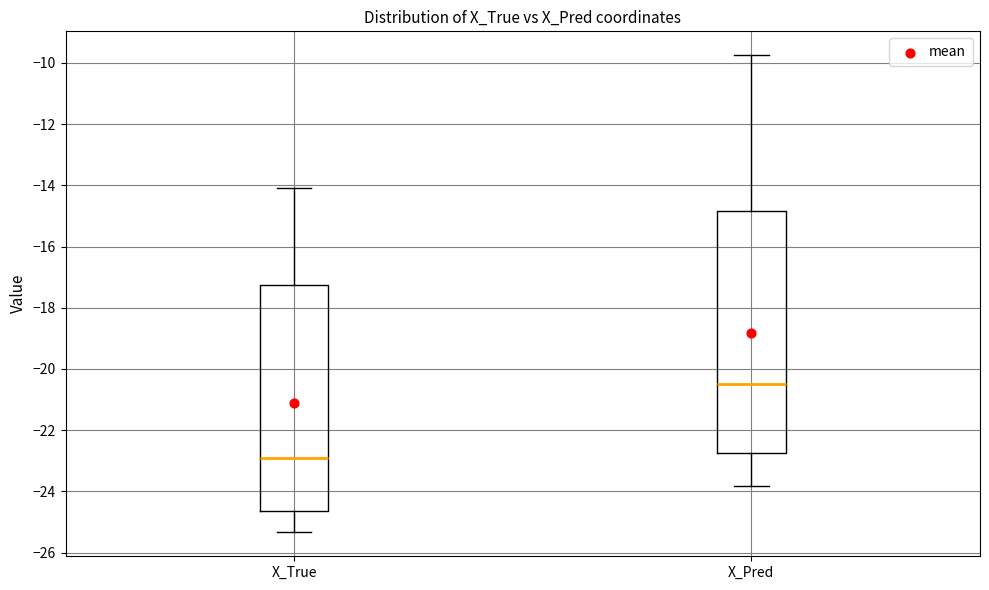

Which box is the tallest, from its lower edge to its upper edge?

X_Pred